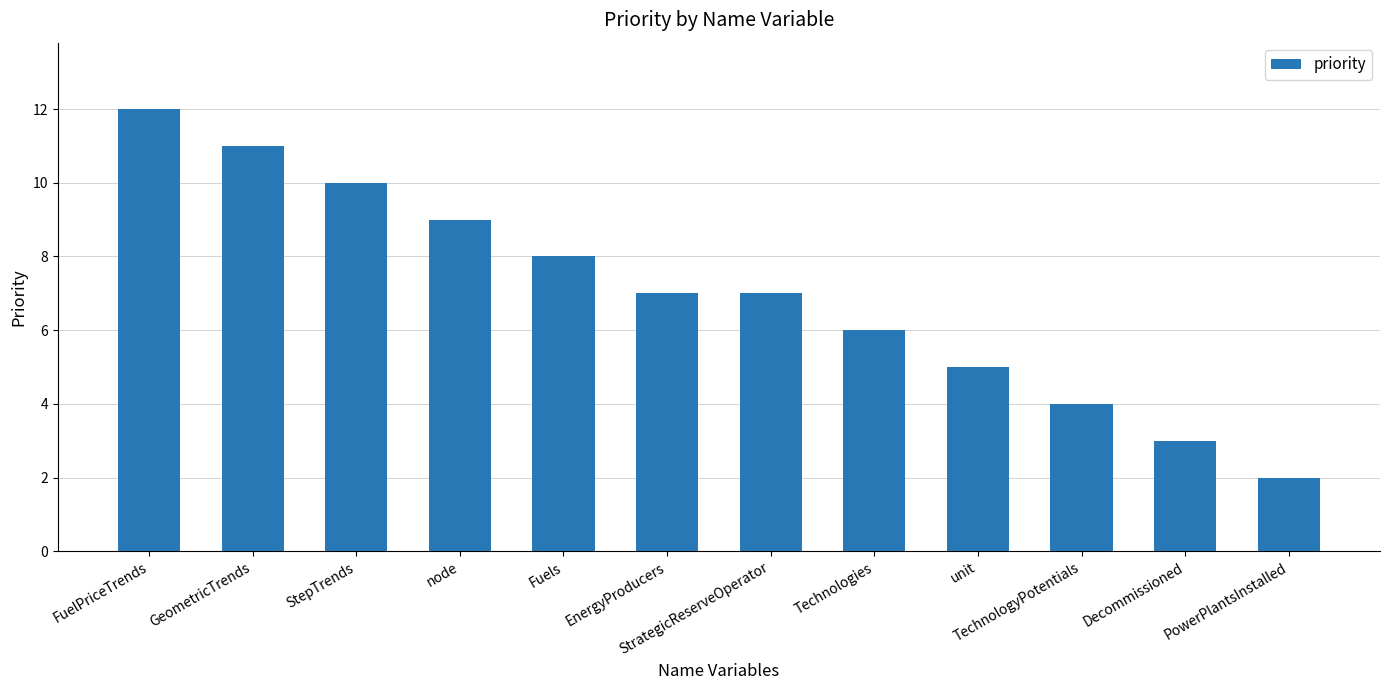

The chart shows a value of 5 at unit. True or false?

True